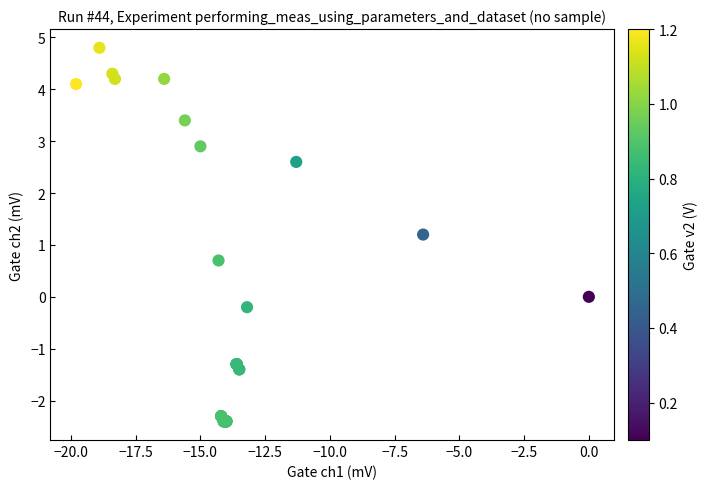

What Y value in the scatter plot is closest to 1?

1.2